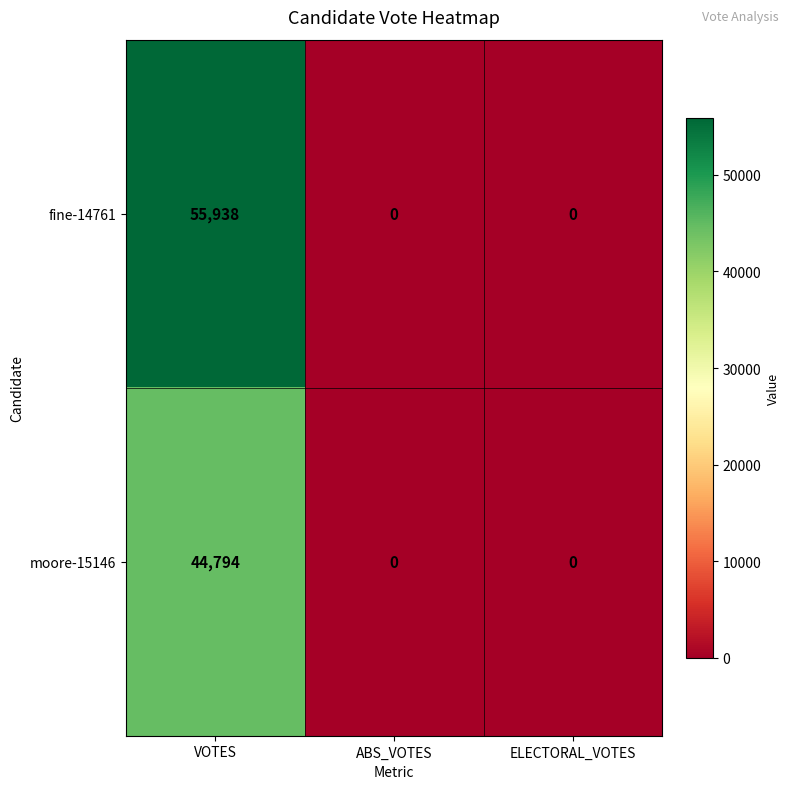

Reading left to right, list all the values displayed in this chart.

fine-14761: VOTES=55938	ABS_VOTES=0	ELECTORAL_VOTES=0
moore-15146: VOTES=44794	ABS_VOTES=0	ELECTORAL_VOTES=0